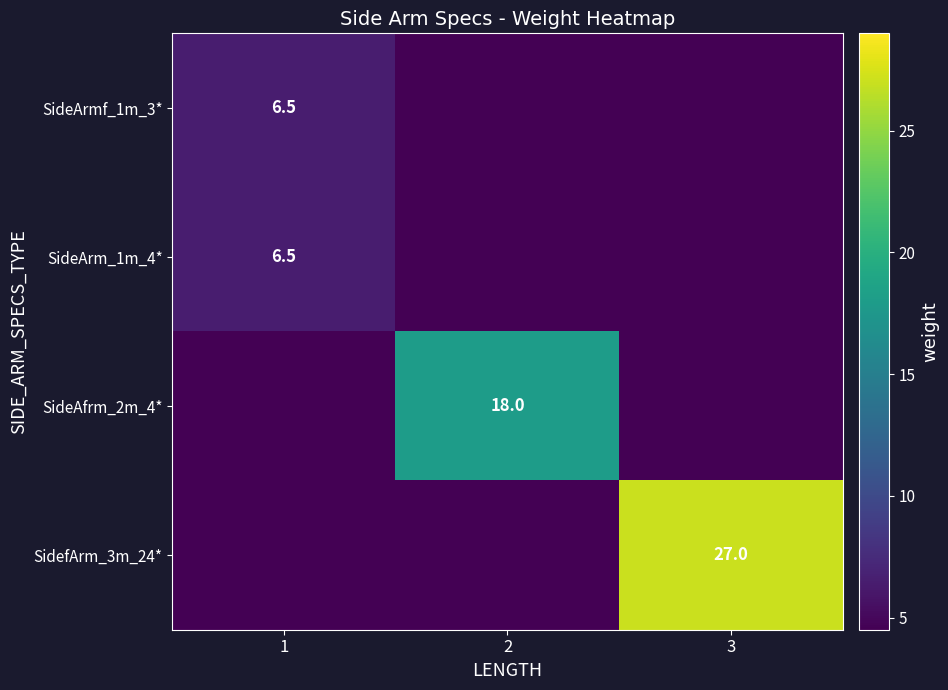

What is the total value across all series at 1?

16.0